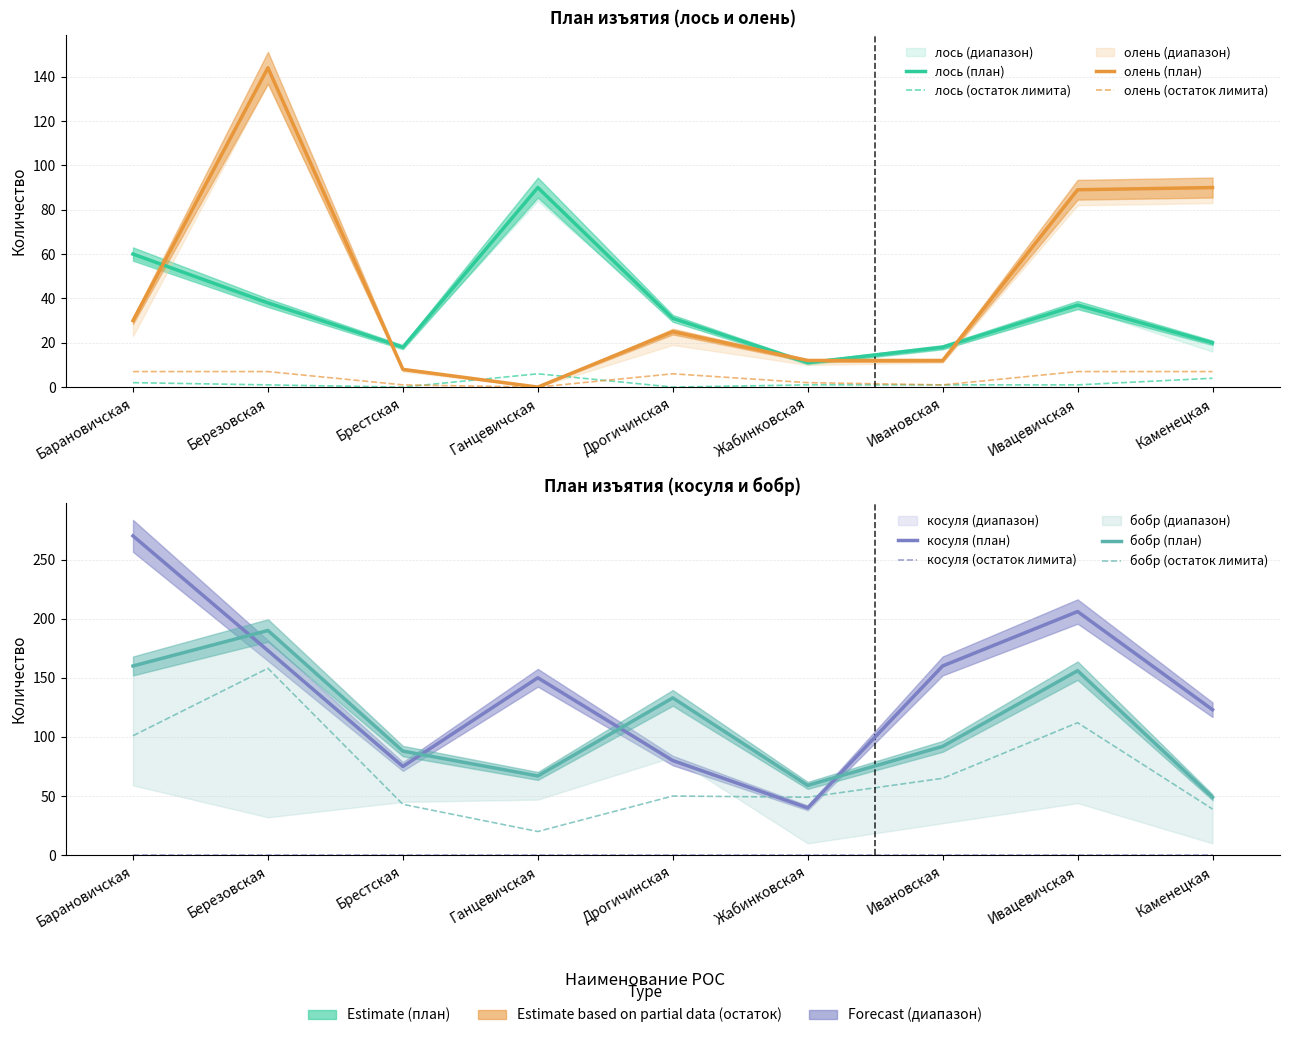

Which category has the lowest value in the косуля series?

Жабинковская